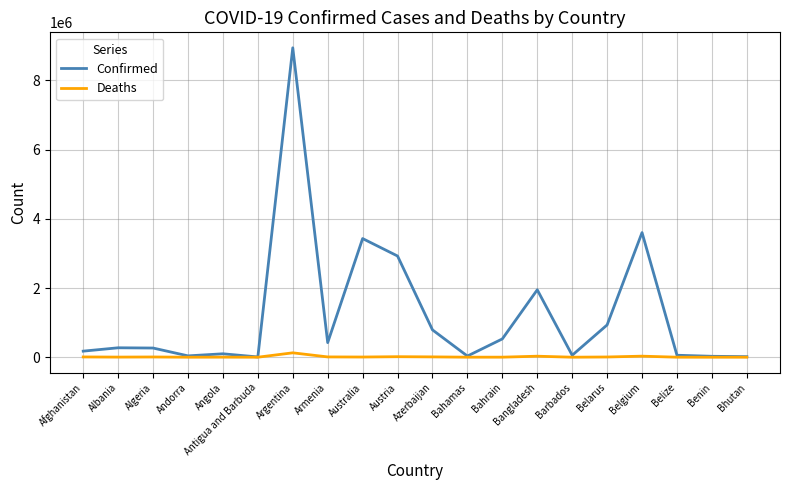

How many lines are shown in the chart?

2